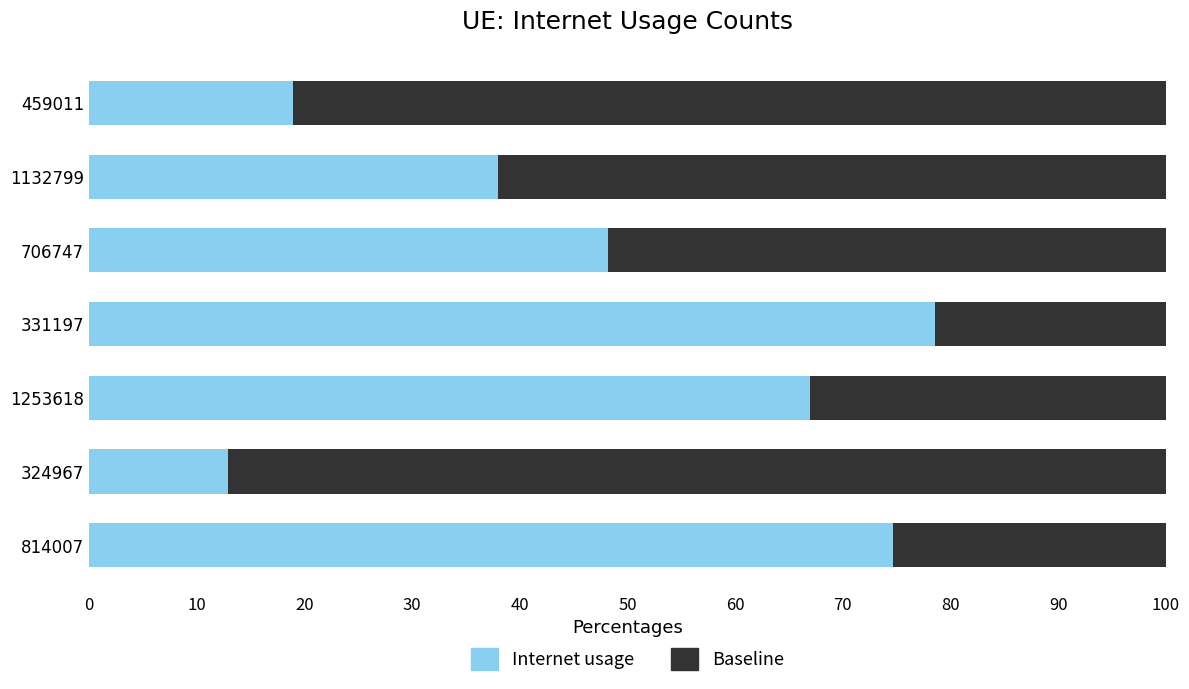

What is the total value across all series at 1132799?

100.0